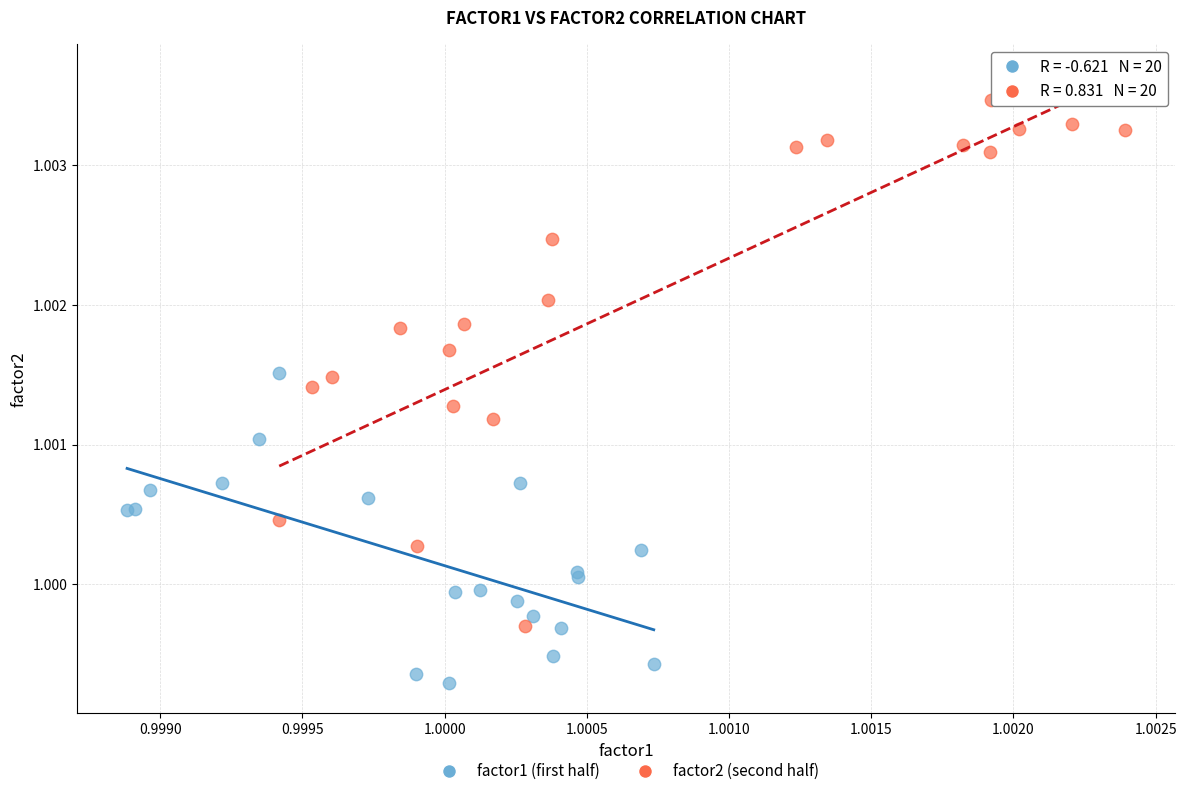

Which series reaches the minimum Y coordinate?

factor1 (first half)